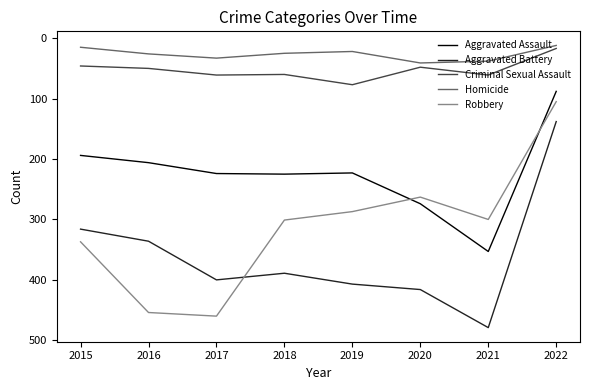

In Aggravated Battery, how many points are higher than both neighbors (excluding endpoints)?

2